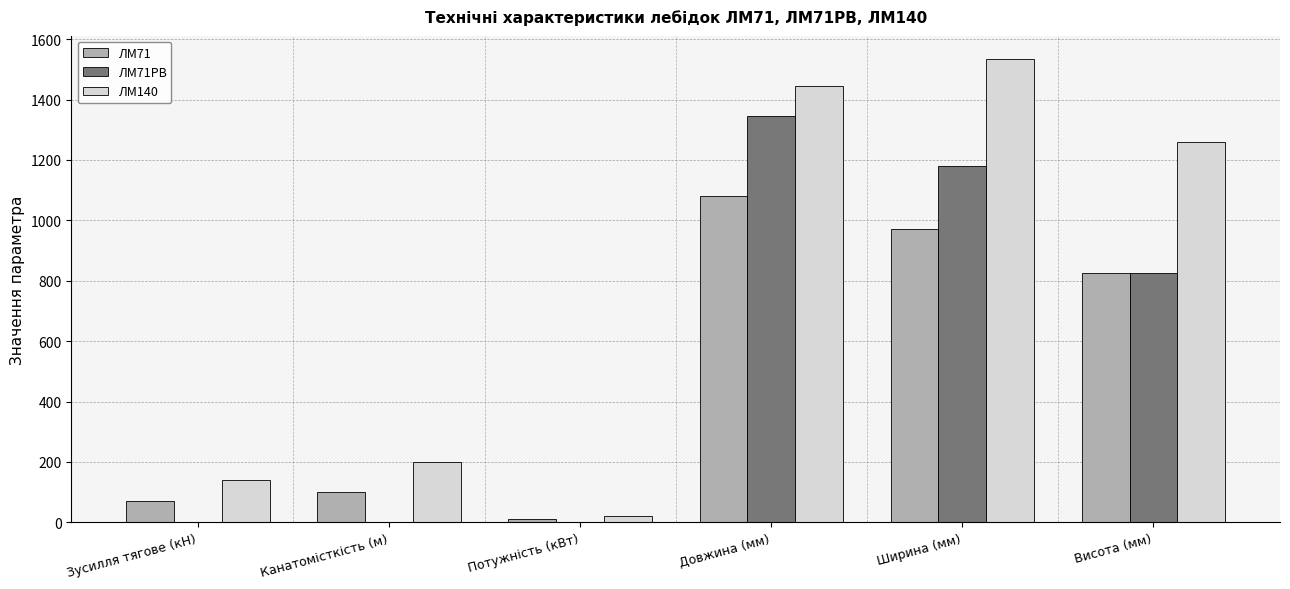

Reading right to left, list all the values displayed in this chart.

ЛМ71: 825	970	1080	11	100	71
ЛМ71РВ: 825	1180	1345	0	0	0
ЛМ140: 1260	1535	1445	22	200	140